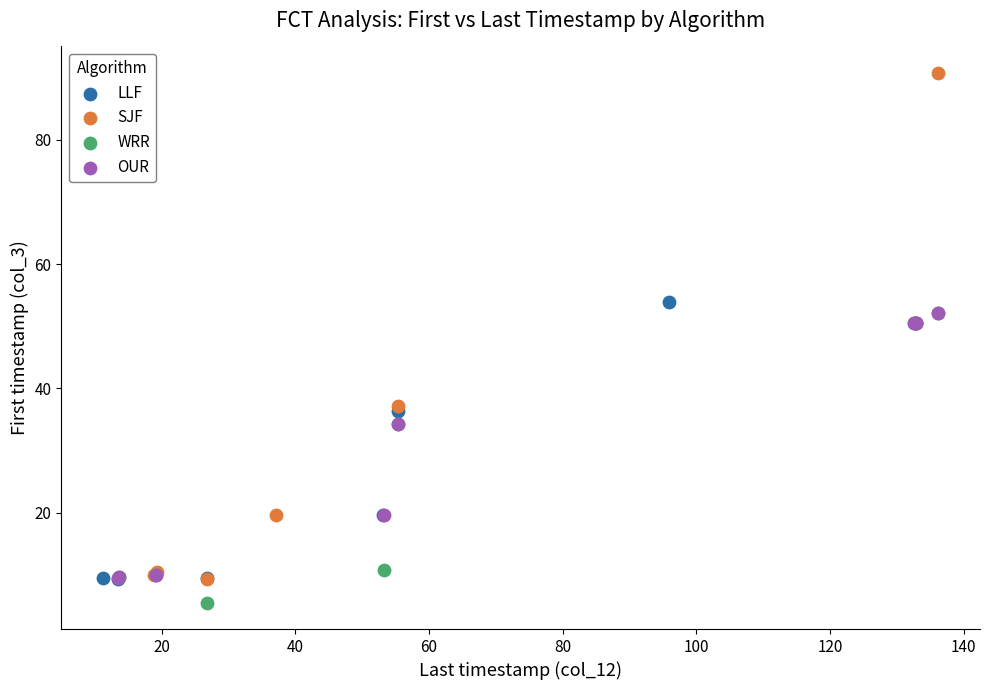

What are all the series names shown in the legend?

LLF, SJF, WRR, OUR